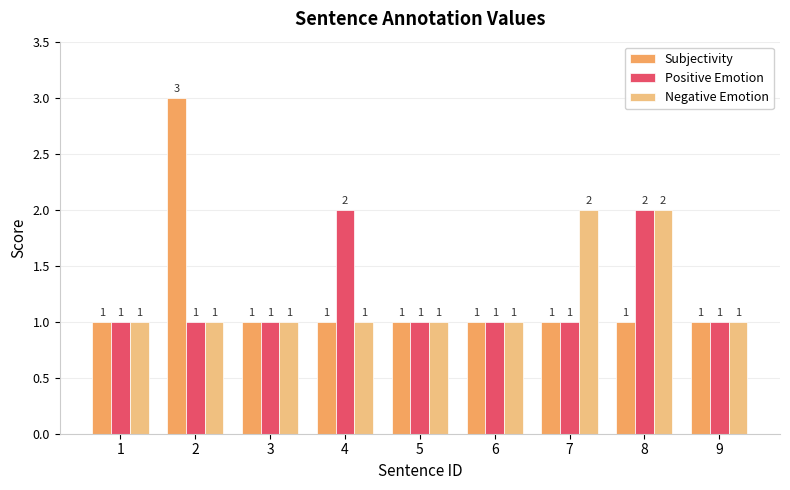

Is the value of Subjectivity at 1 greater than the value of Negative Emotion at 8?

No